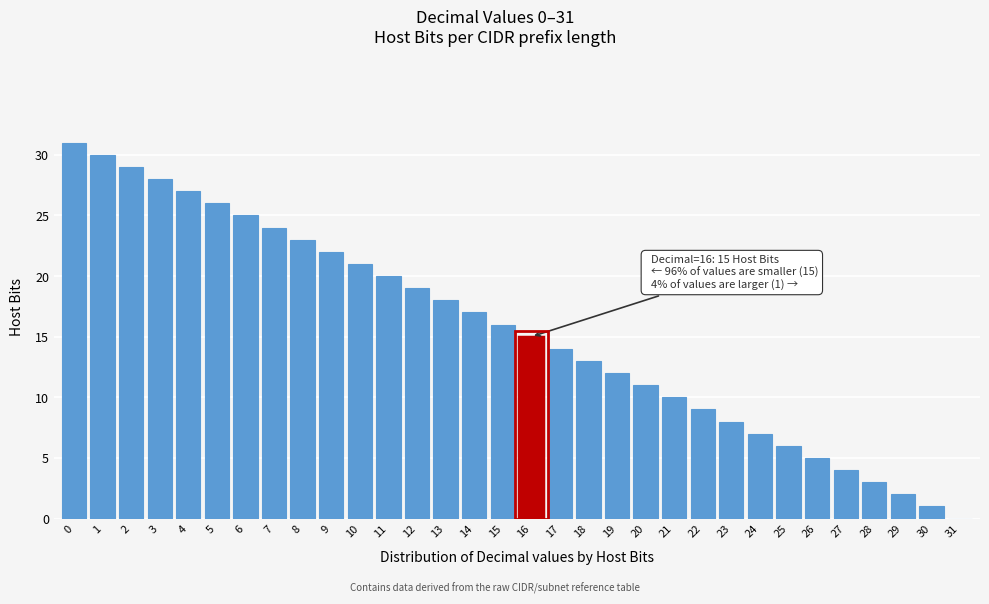

Approximately how many times larger is the value at 2 compared to 28?

9.7